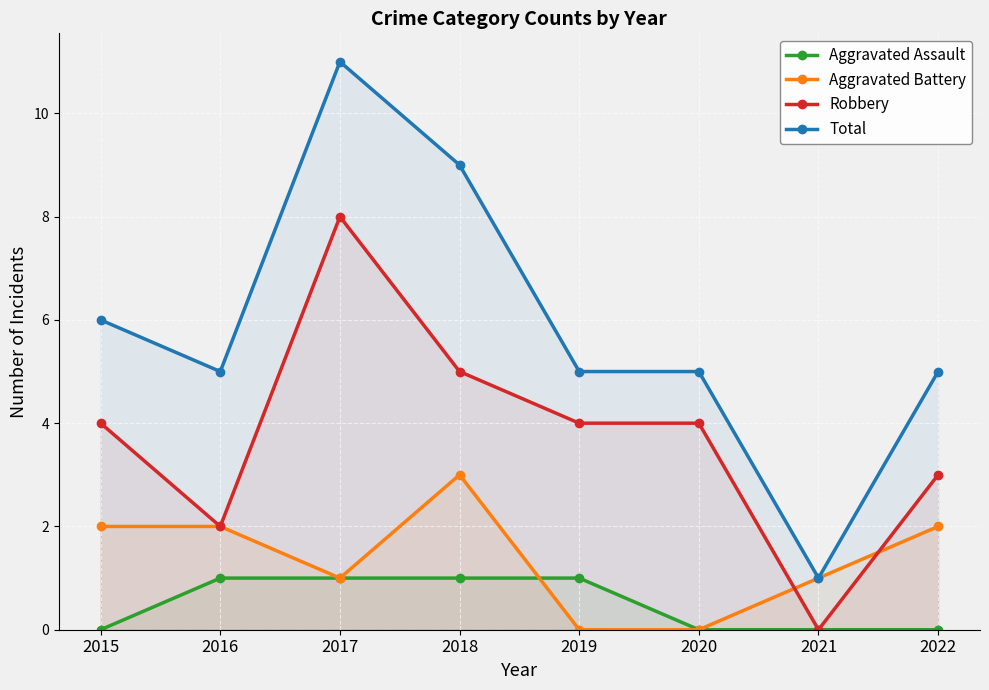

Which series changed the most between 2020 and 2021?

Robbery